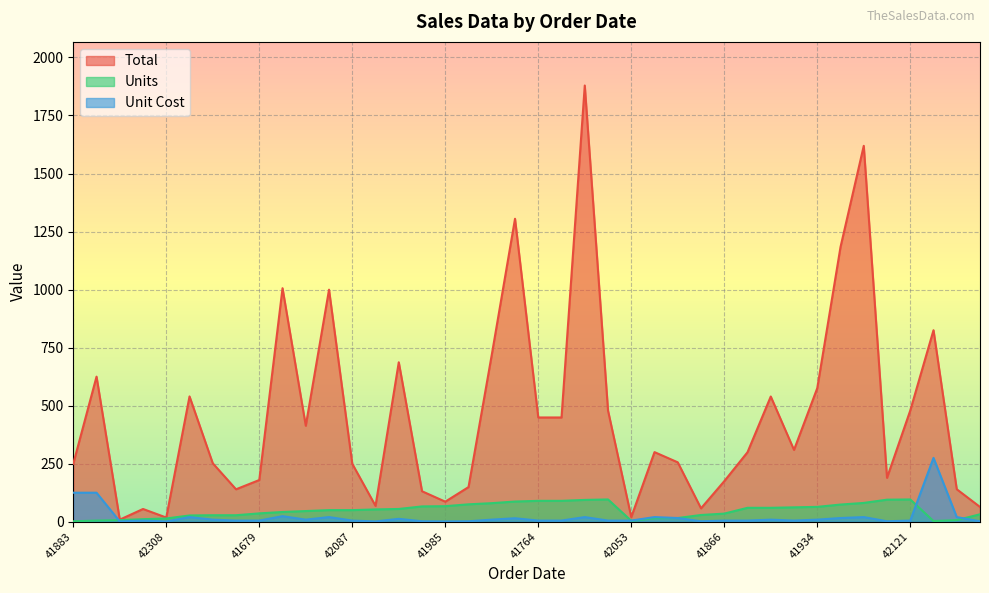

What is the difference between the highest and lowest values at 42036?

1290.0